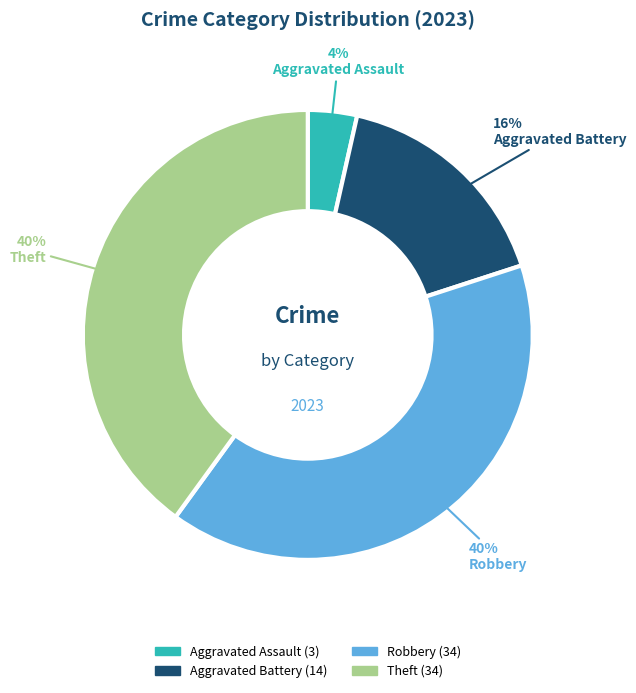

Does any single category account for the majority?

No